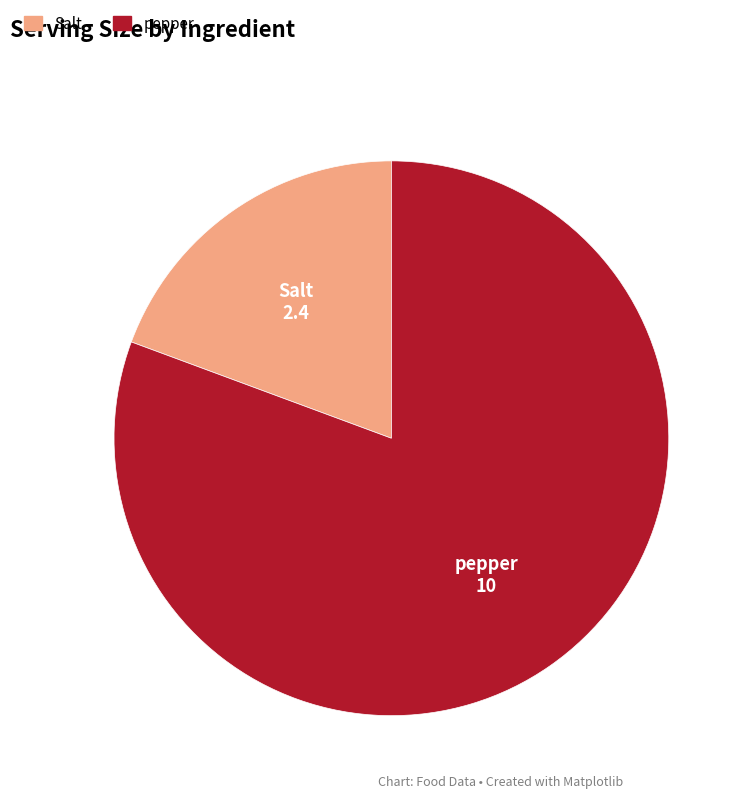

Which has a higher value, pepper or Salt?

pepper